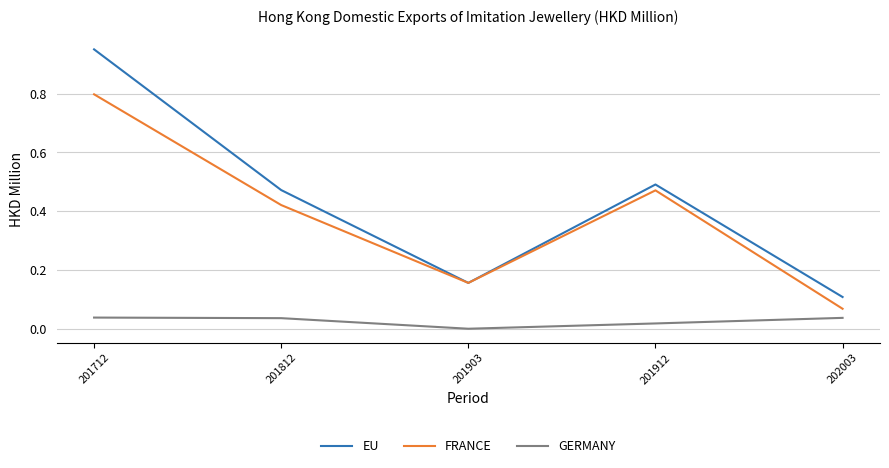

Which series has the widest spread of values?

EU